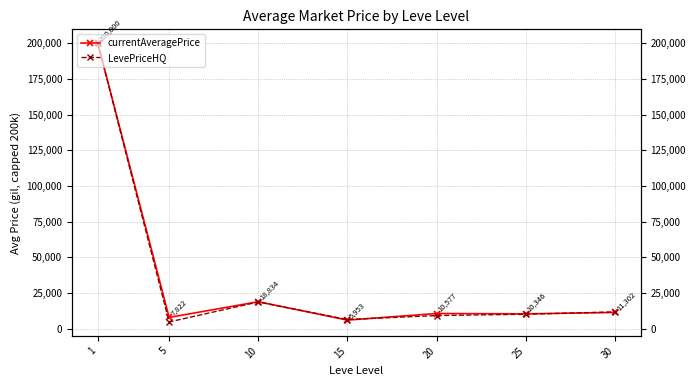

Which series changed the most between 5 and 10?

LevePriceHQ